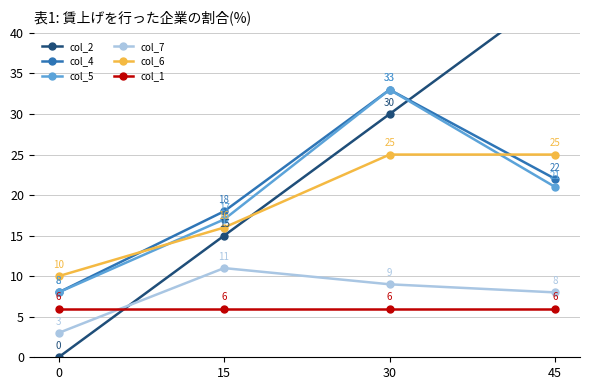

True or false: col_5 and col_1 cross at least once.

False